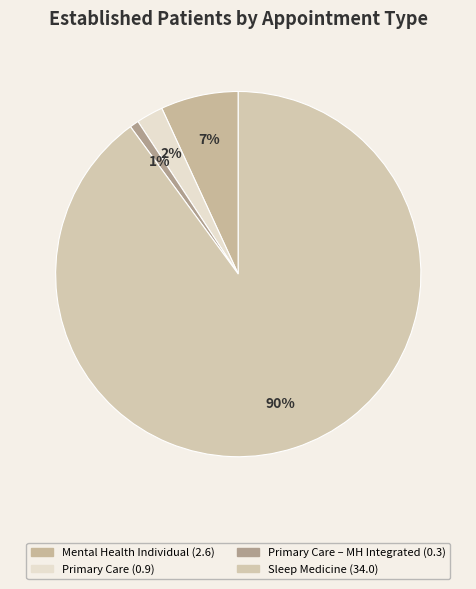

Count the number of slices in the pie.

4